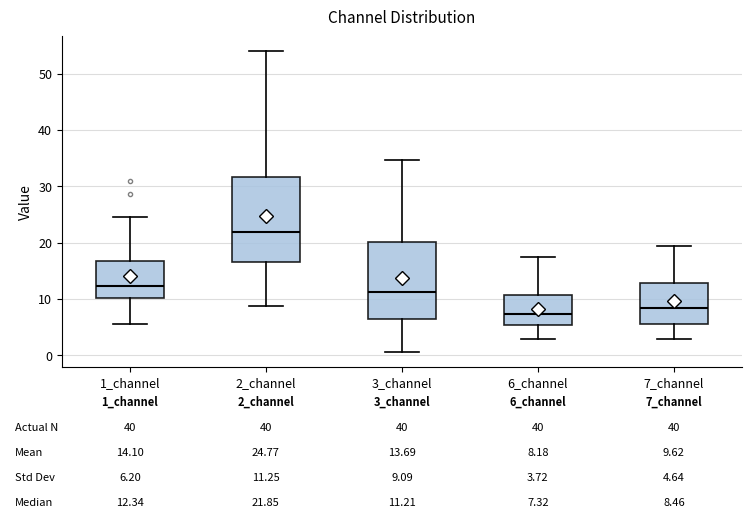

Which box is the tallest, from its lower edge to its upper edge?

2_channel